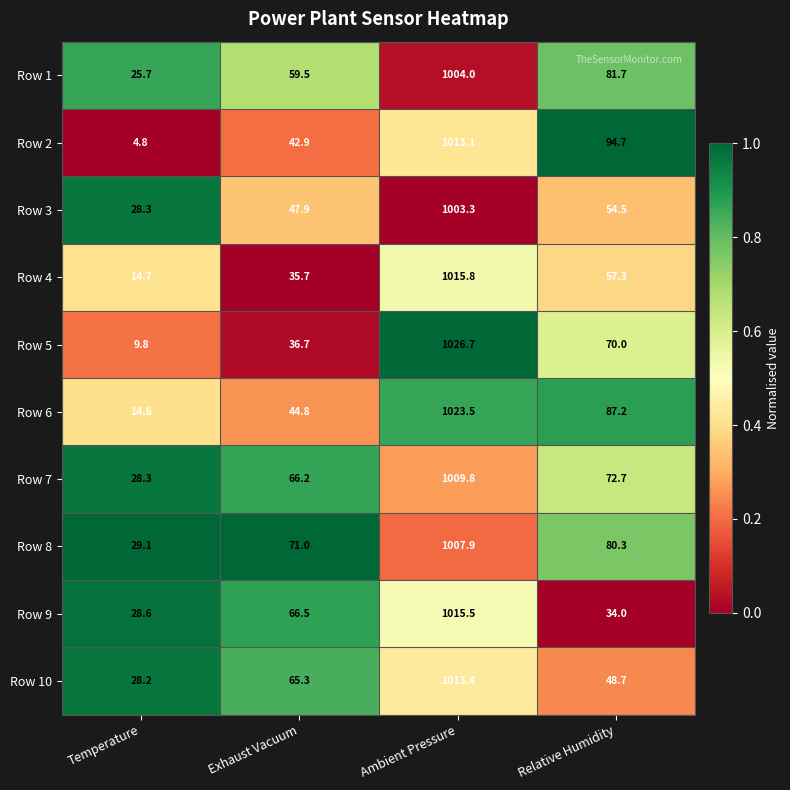

What is the maximum value shown in the chart?

1026.7